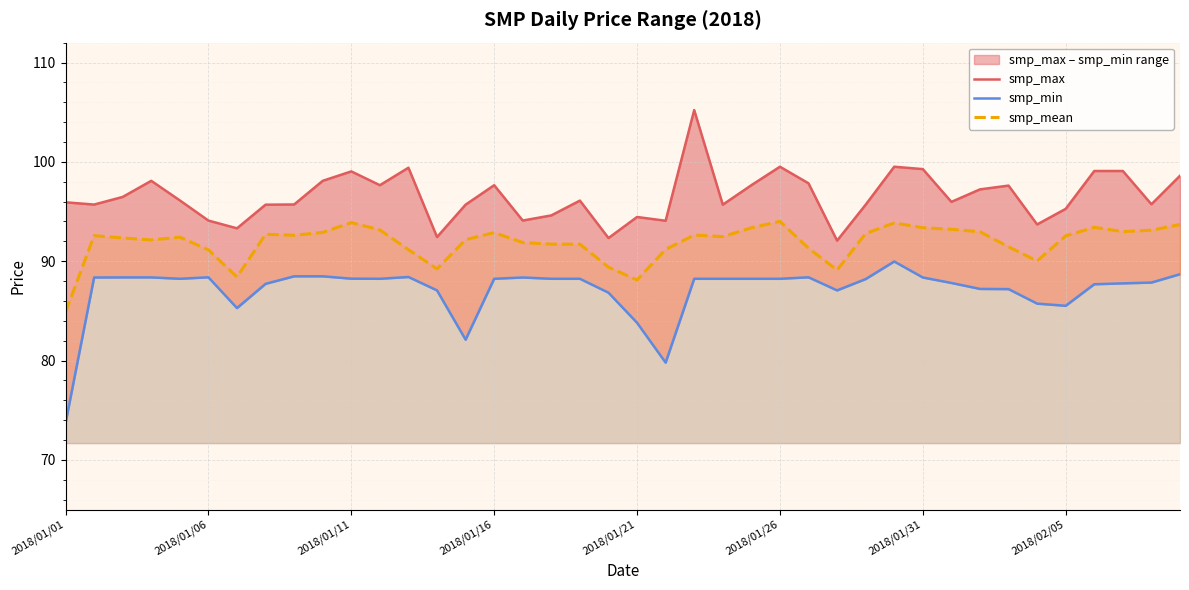

Read the smp_max value at 28.

95.7